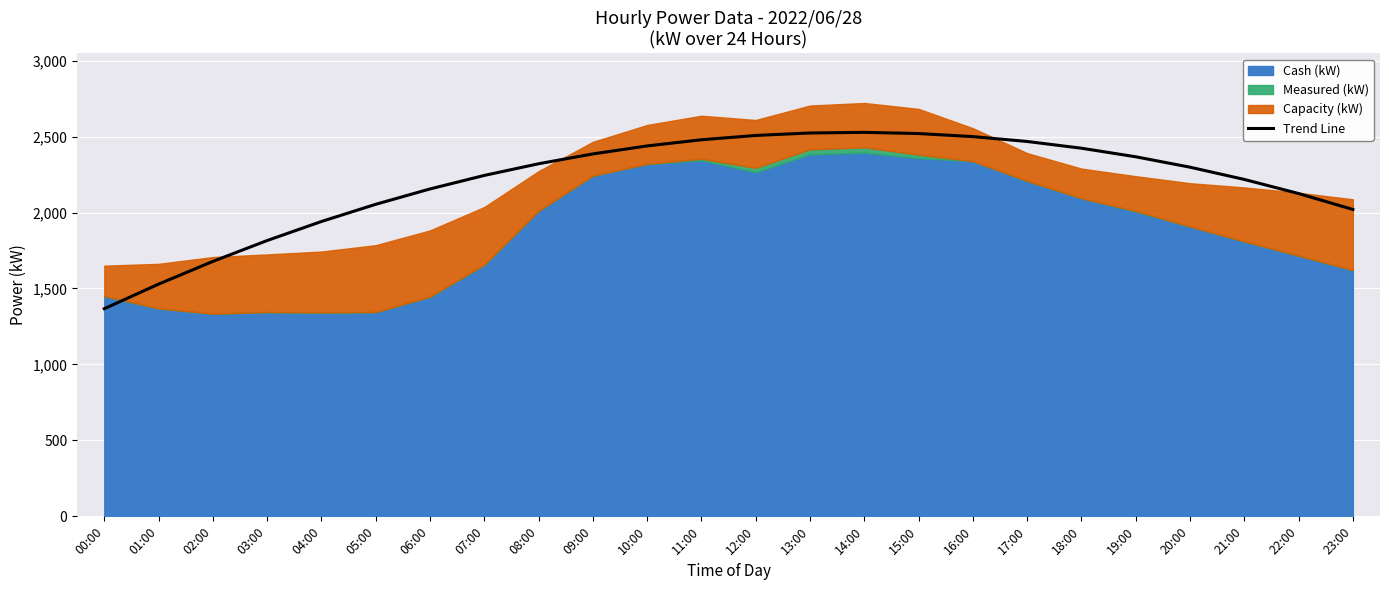

Read the value at 12:00.

2507.2